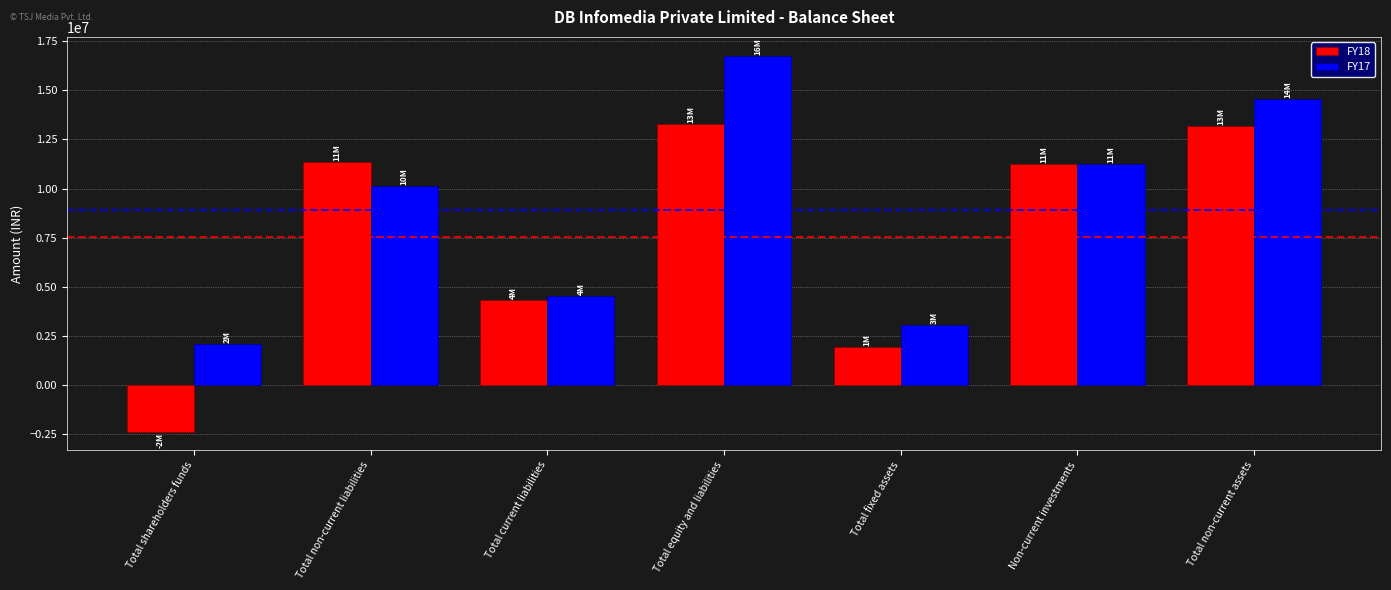

What is the minimum value shown in the chart?

-2358590